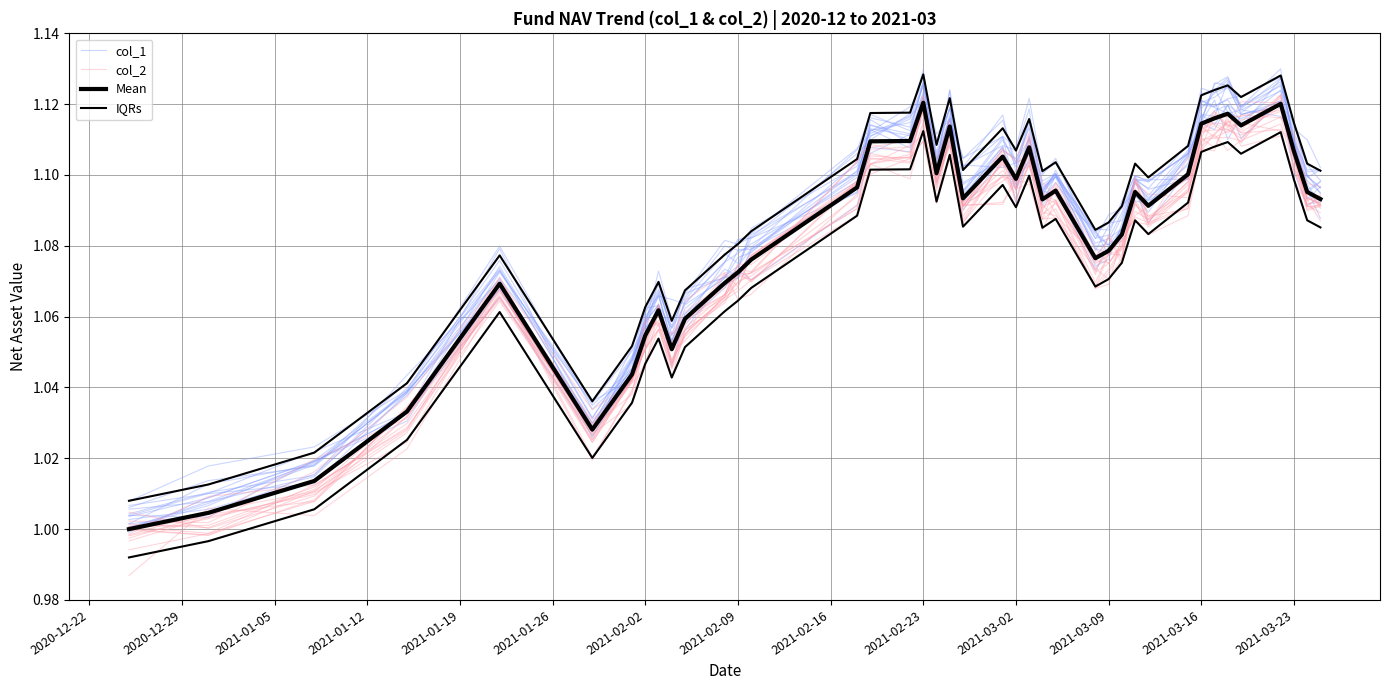

Does the chart display data point markers on the line(s)?

No